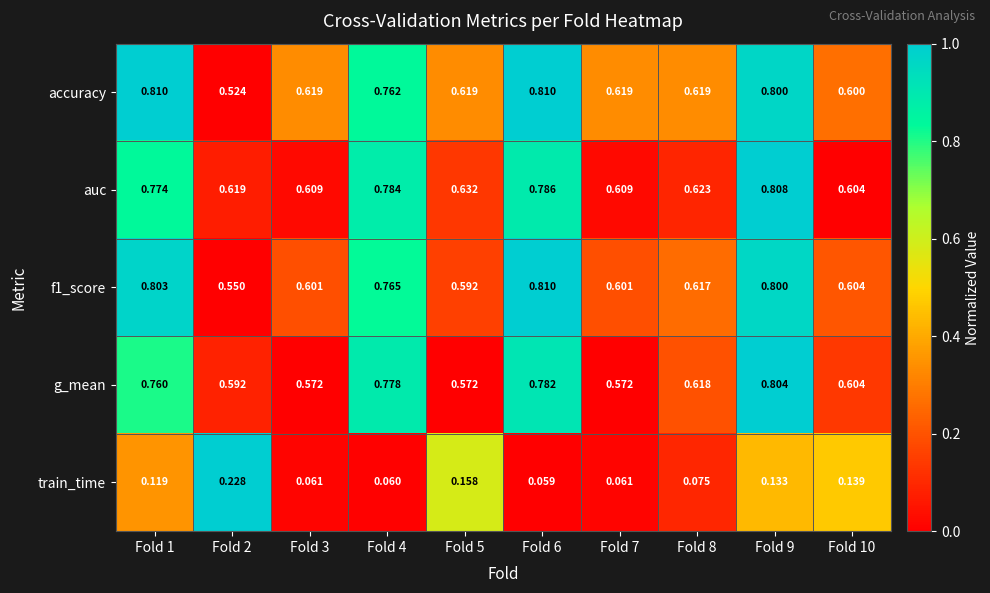

Which series has the largest total across all categories?

auc